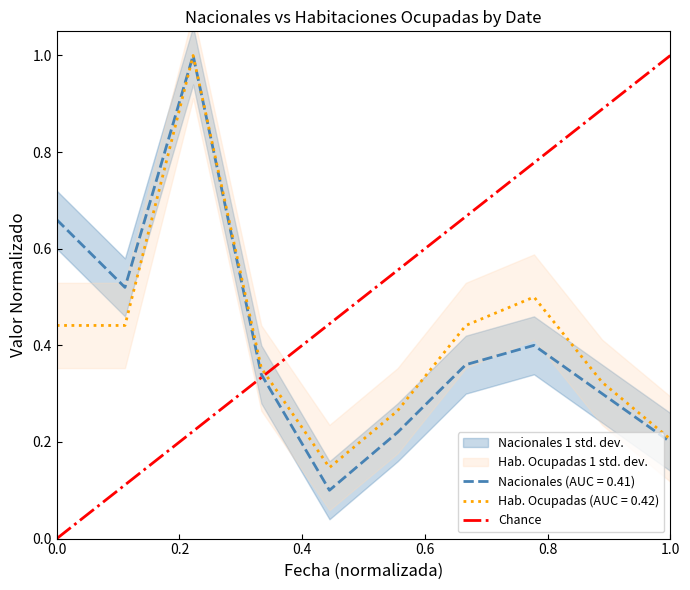

True or false: the data shows 0 at 0.0.

True